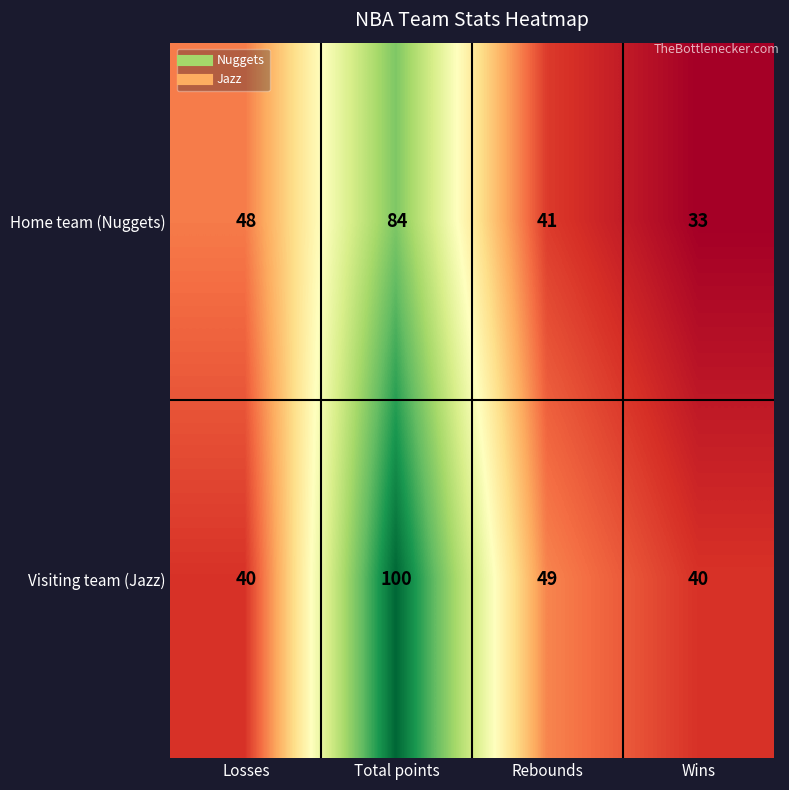

How many data points does each series have?

4